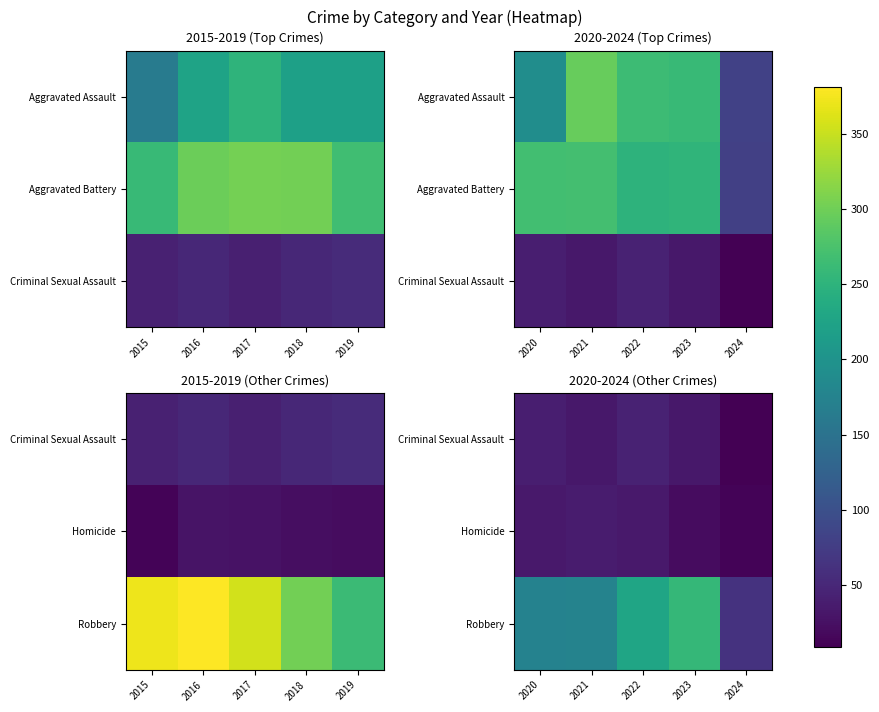

How many values in the Robbery series are below 175?

2